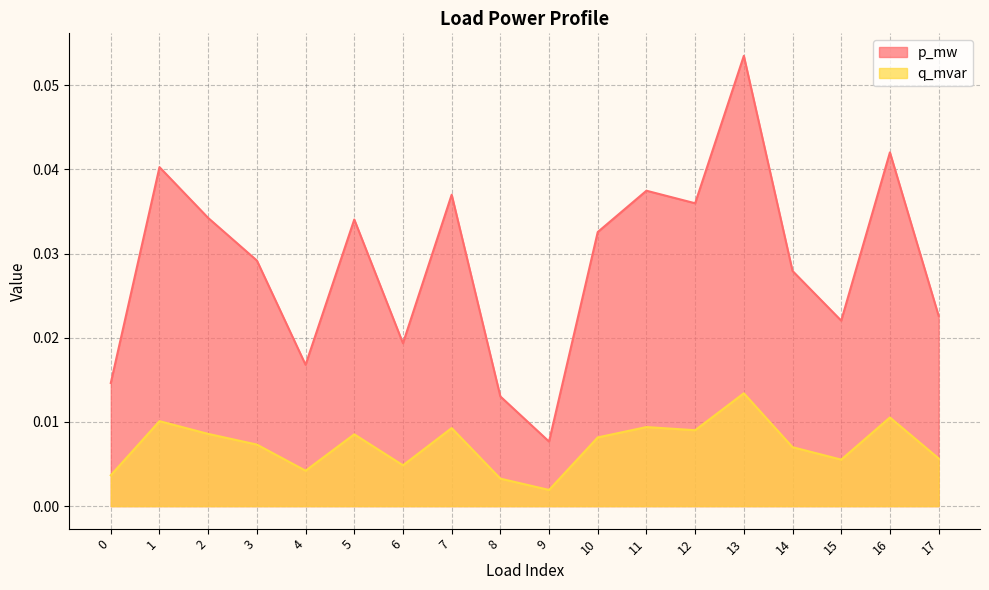

True or false: p_mw and q_mvar intersect in this chart.

False